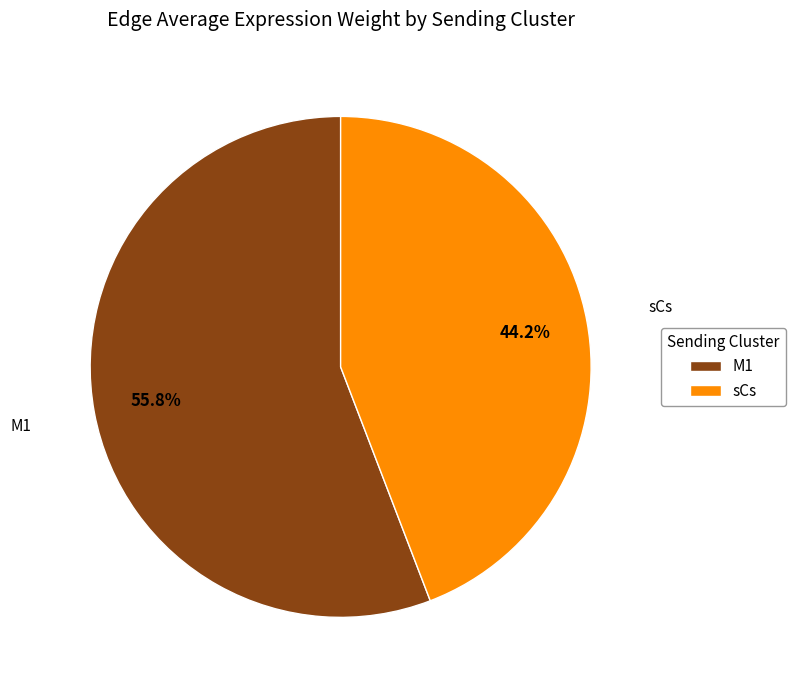

Do M1 and sCs together represent more than half of the pie?

Yes